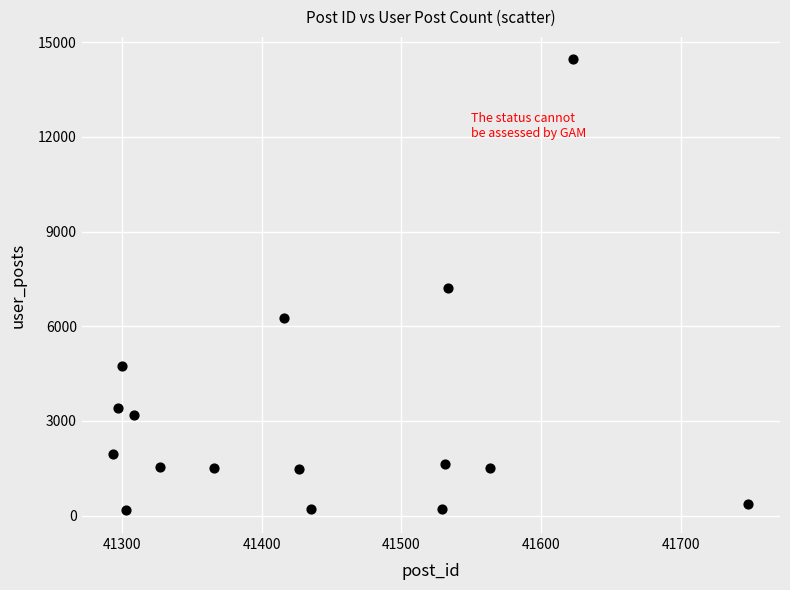

What is the range of Y values (max minus min)?

14293